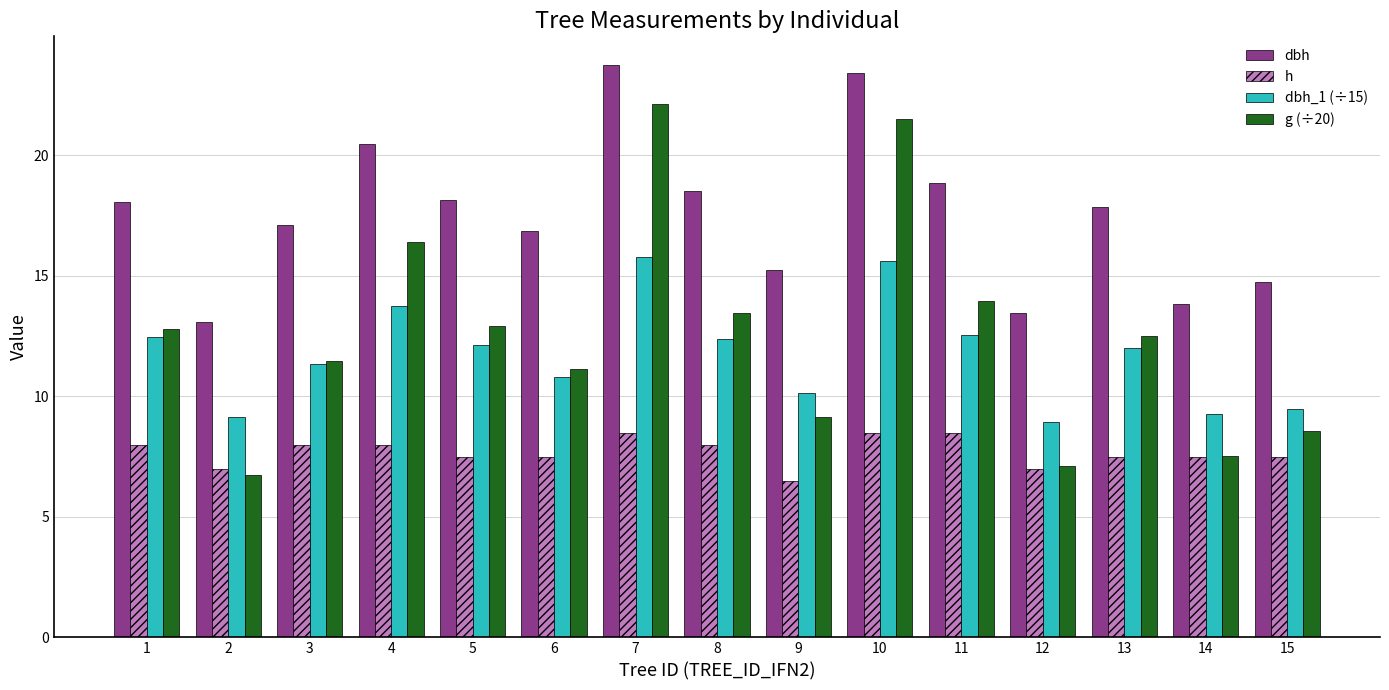

List the series in order of their peak value, lowest first.

h, dbh_1 (÷15), g (÷20), dbh